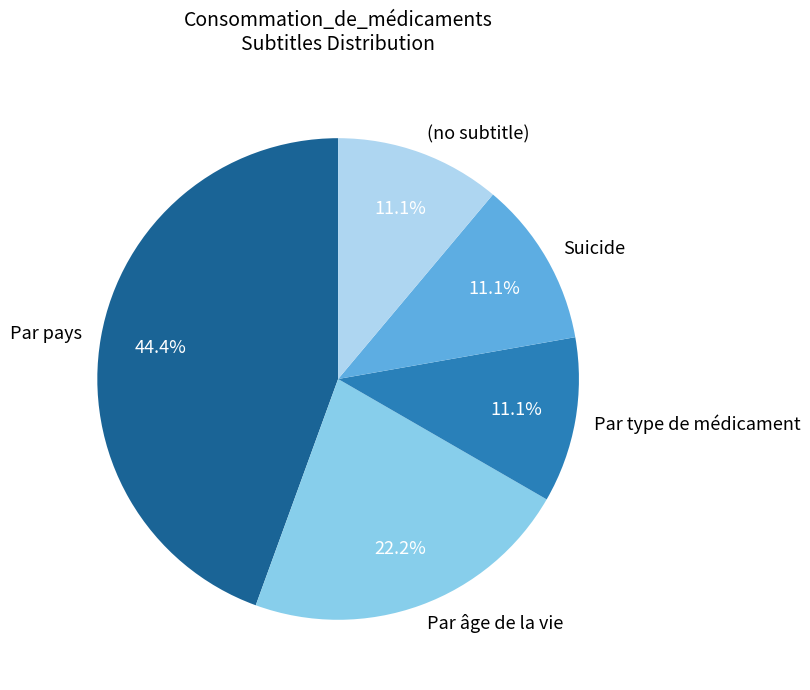

To the nearest percent, what is the combined percentage of Par type de médicament and Suicide?

22%